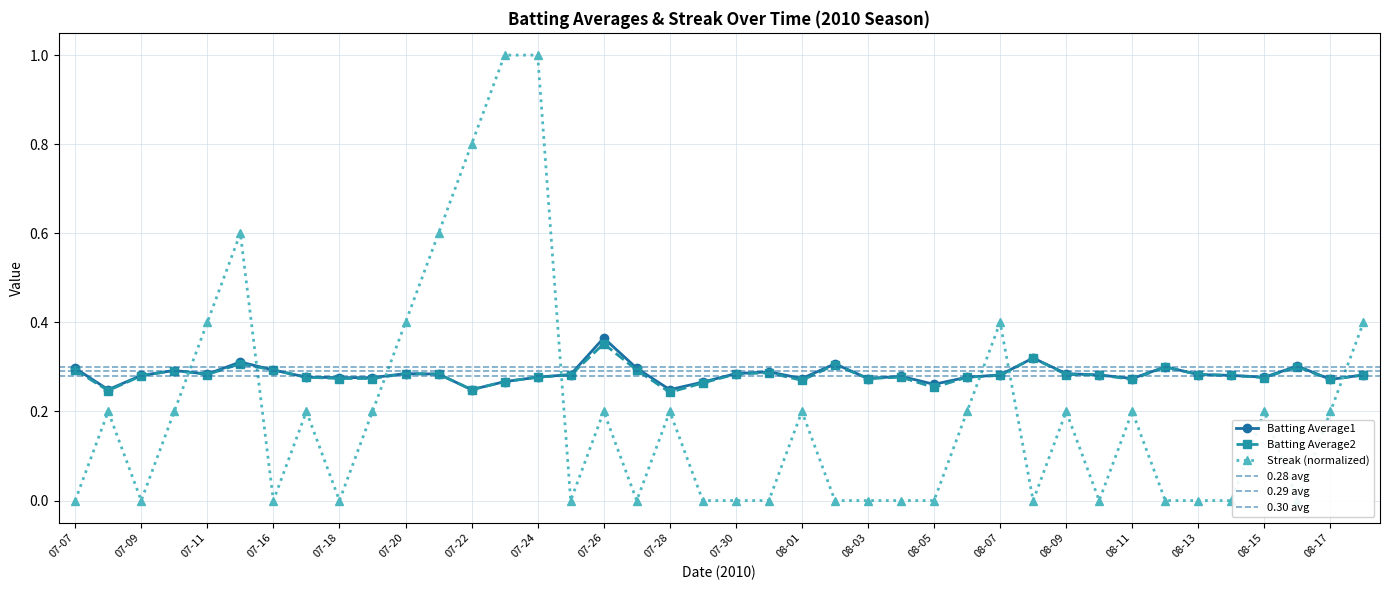

What is the label of the 4th point from the left?

2010-07-10